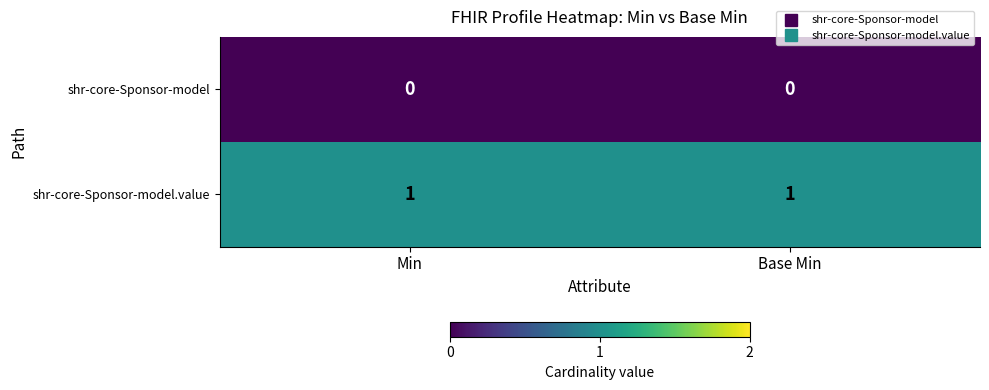

At how many categories does at least one series exceed 0?

2